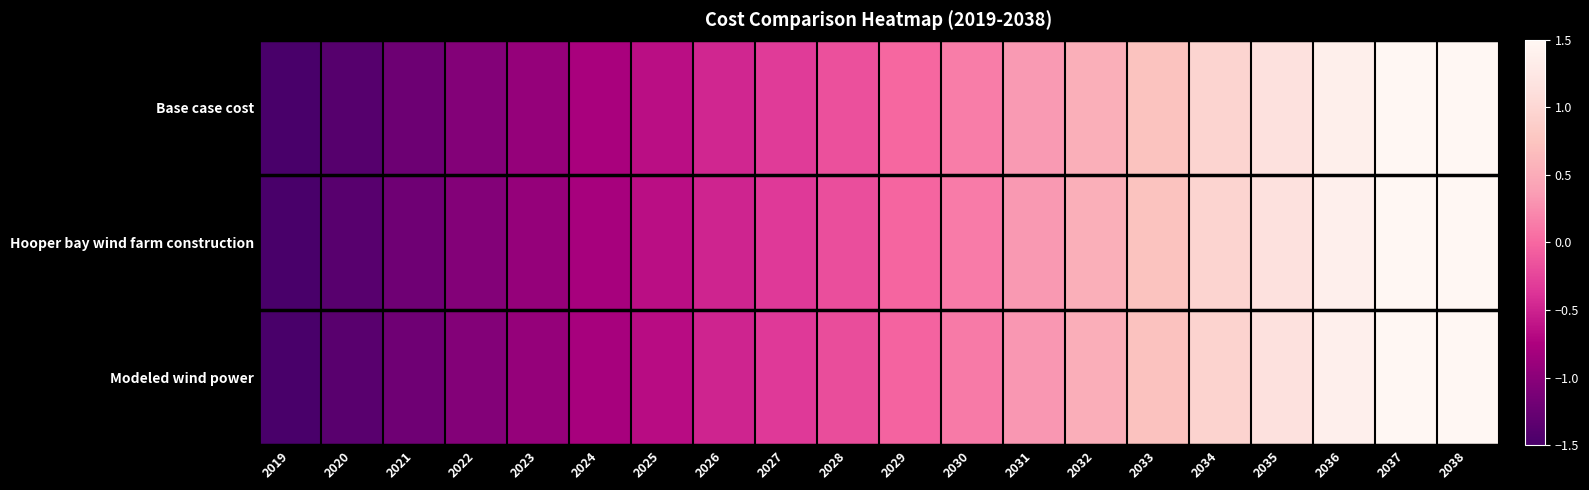

List the series in order of their peak value, highest first.

Modeled wind power, Hooper bay wind farm construction, Base case cost